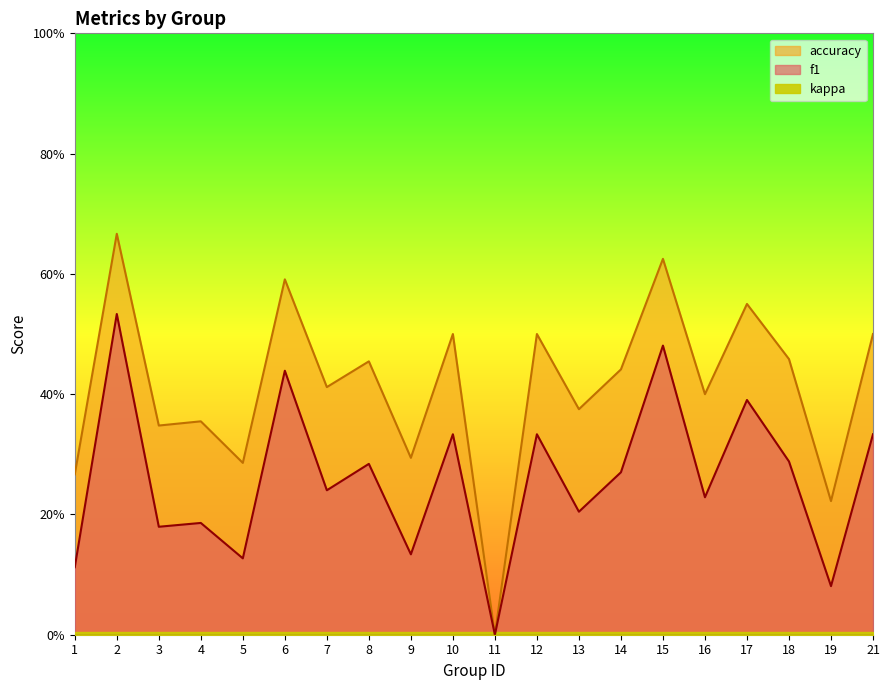

What is the difference between the f1 values at 8 and 17?

0.1